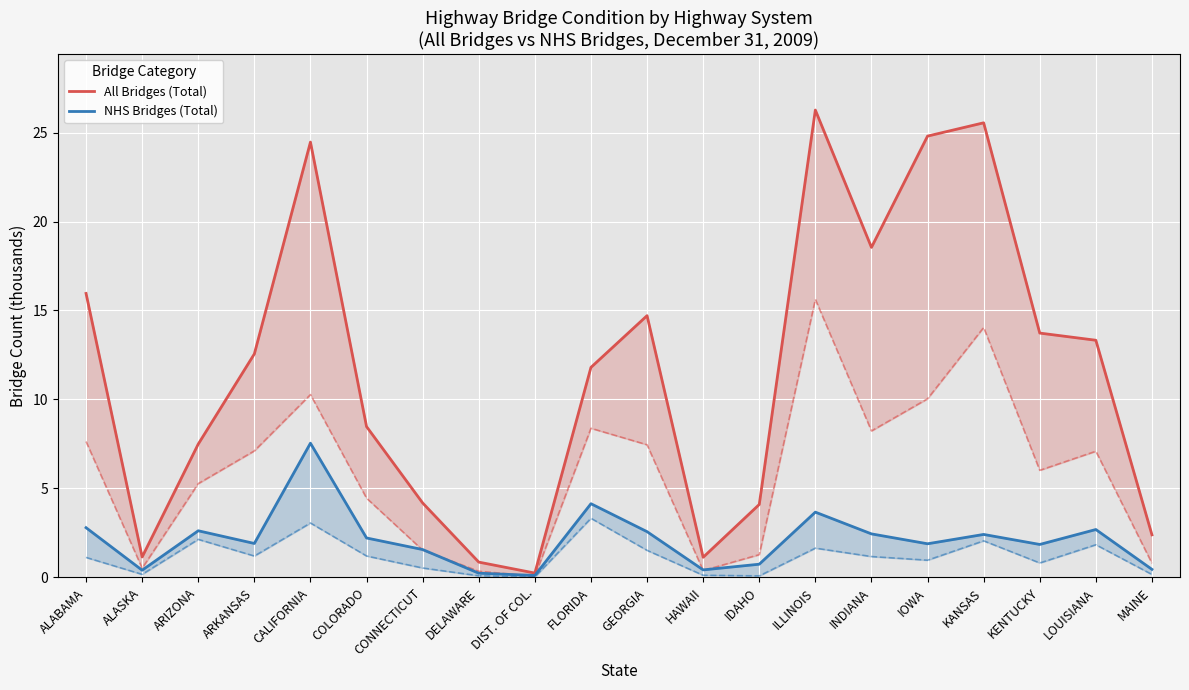

Reading left to right, extract all data points from this chart.

All Bridges (Total): ALABAMA=16.0	ALASKA=1.2	ARIZONA=7.5	ARKANSAS=12.6	CALIFORNIA=24.5	COLORADO=8.5	CONNECTICUT=4.2	DELAWARE=0.9	DIST. OF COL.=0.2	FLORIDA=11.8	GEORGIA=14.7	HAWAII=1.1	IDAHO=4.1	ILLINOIS=26.3	INDIANA=18.5	IOWA=24.8	KANSAS=25.5	KENTUCKY=13.7	LOUISIANA=13.3	MAINE=2.4
NHS Bridges (Total): ALABAMA=2.8	ALASKA=0.4	ARIZONA=2.6	ARKANSAS=1.9	CALIFORNIA=7.5	COLORADO=2.2	CONNECTICUT=1.6	DELAWARE=0.2	DIST. OF COL.=0.1	FLORIDA=4.1	GEORGIA=2.6	HAWAII=0.4	IDAHO=0.7	ILLINOIS=3.7	INDIANA=2.4	IOWA=1.9	KANSAS=2.4	KENTUCKY=1.9	LOUISIANA=2.7	MAINE=0.5